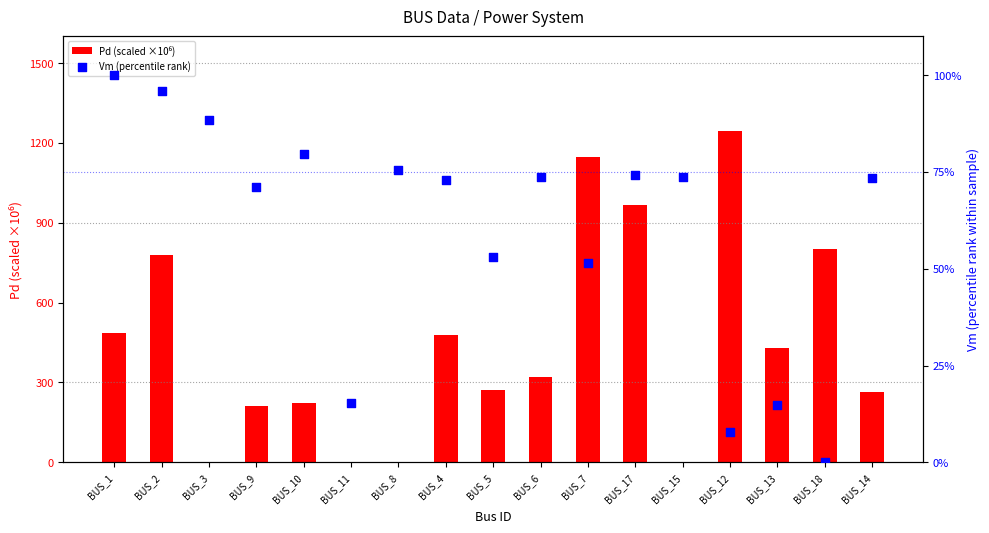

What are all the series names shown in the legend?

Pd (scaled ×10⁶), Vm (percentile rank)